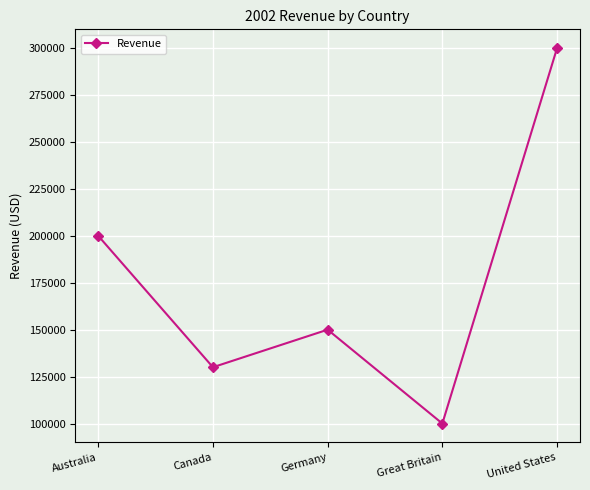

What is the greatest value displayed?

300000